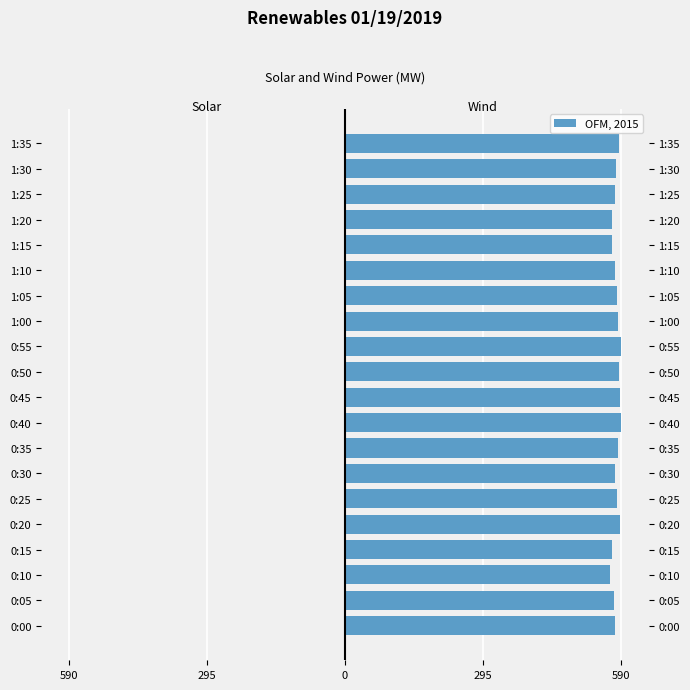

The Solar series shows 0.3 at 295. True or false?

False